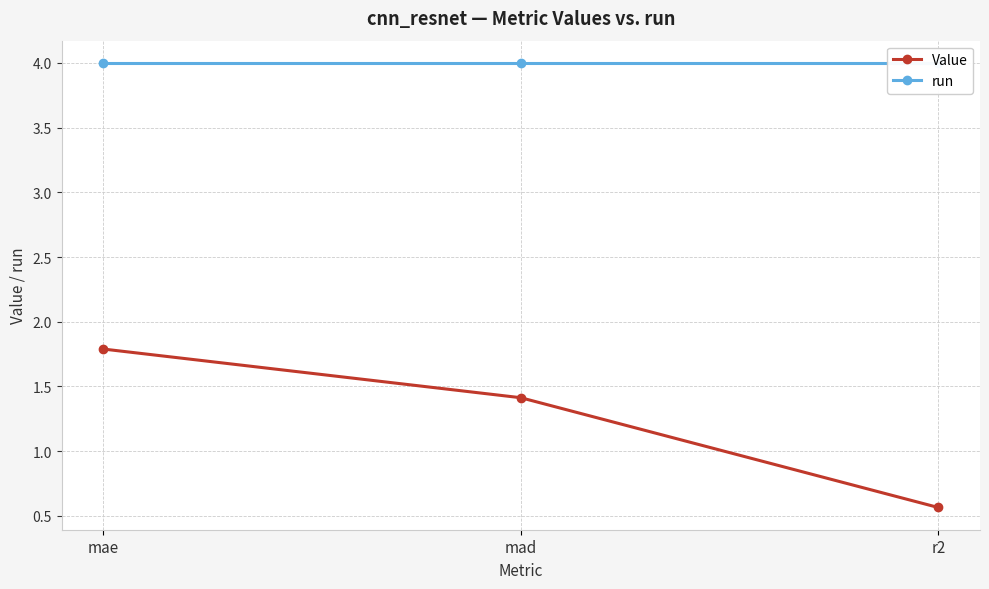

What is the sum of all Value values?

3.8